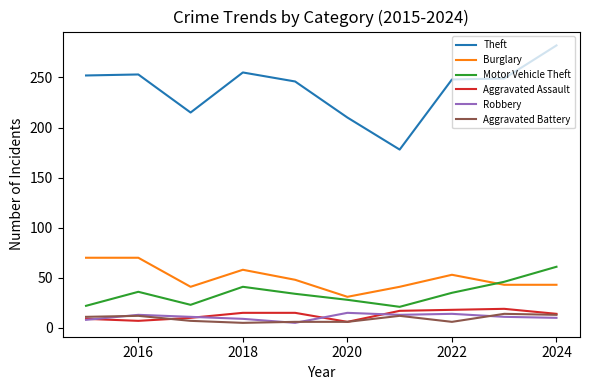

True or false: Theft and Aggravated Battery cross at least once.

False